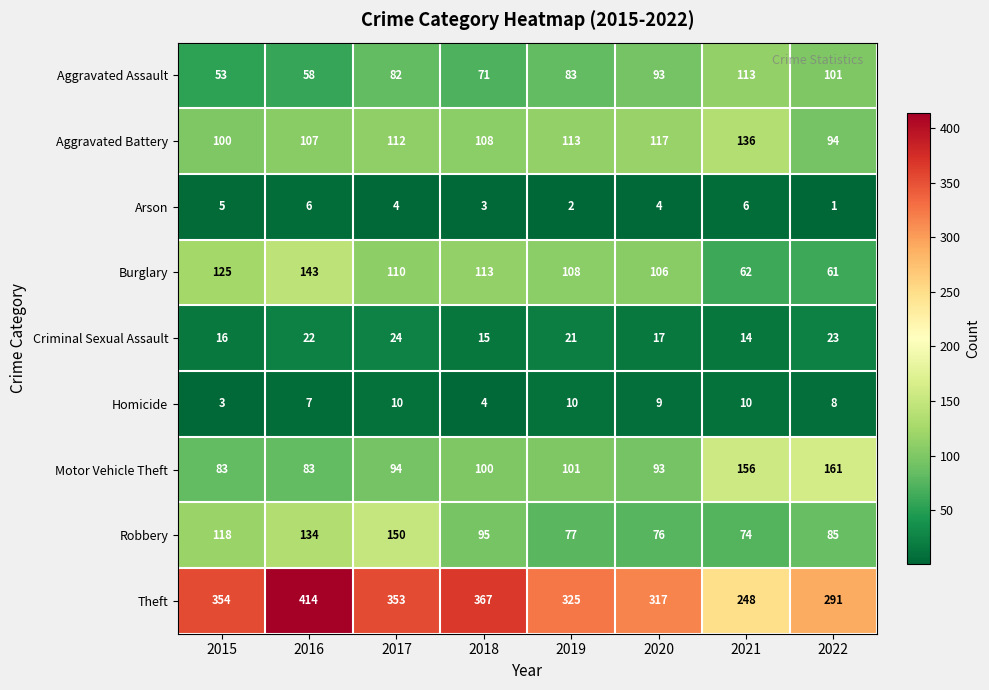

Rank the series by their maximum value, from lowest to highest.

Arson, Homicide, Criminal Sexual Assault, Aggravated Assault, Aggravated Battery, Burglary, Robbery, Motor Vehicle Theft, Theft